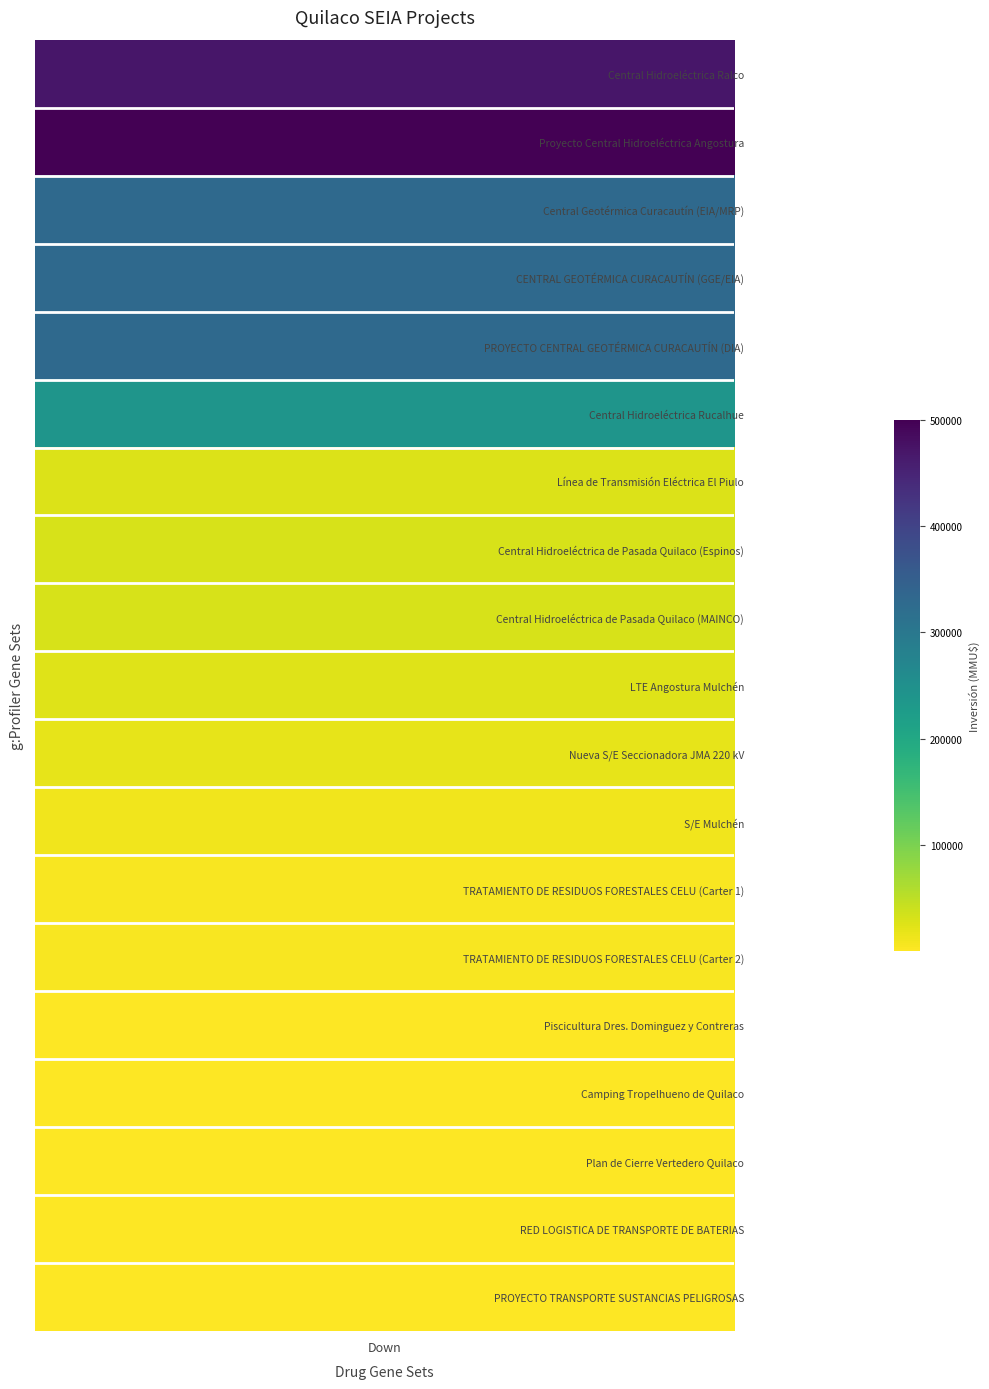

The chart shows a value of 849030 at 1. True or false?

False